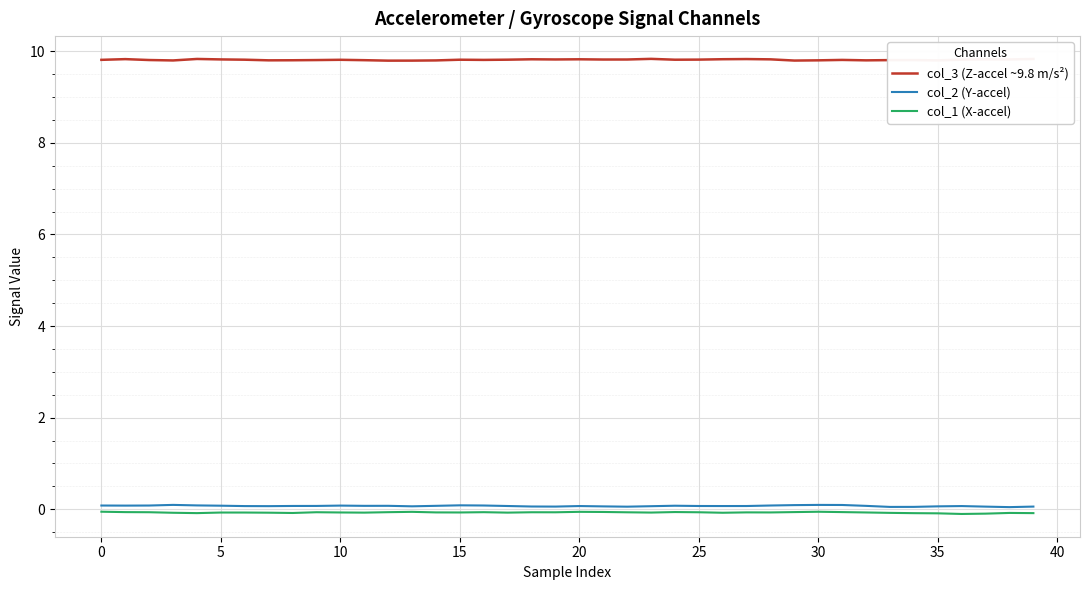

True or false: col_3 (Z-accel ~9.8 m/s²) and col_2 (Y-accel) cross at least once.

False